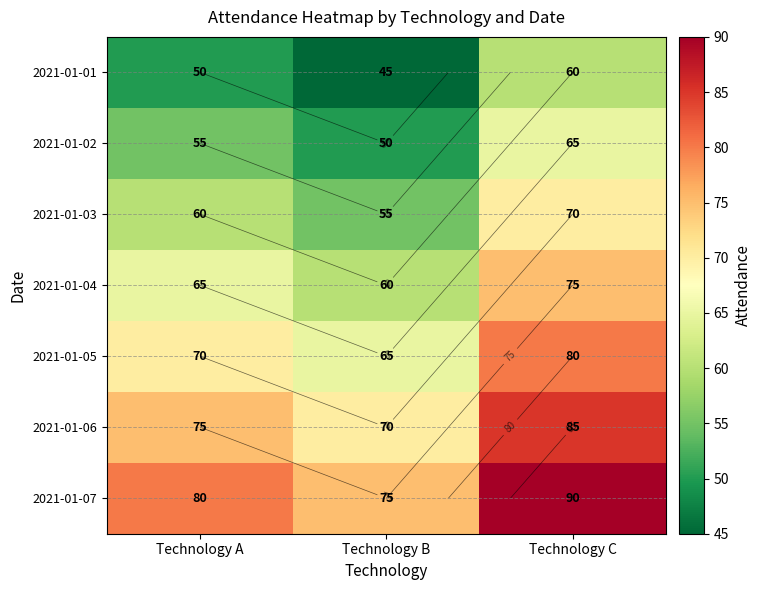

Which series has the largest range (max minus min)?

2021-01-01